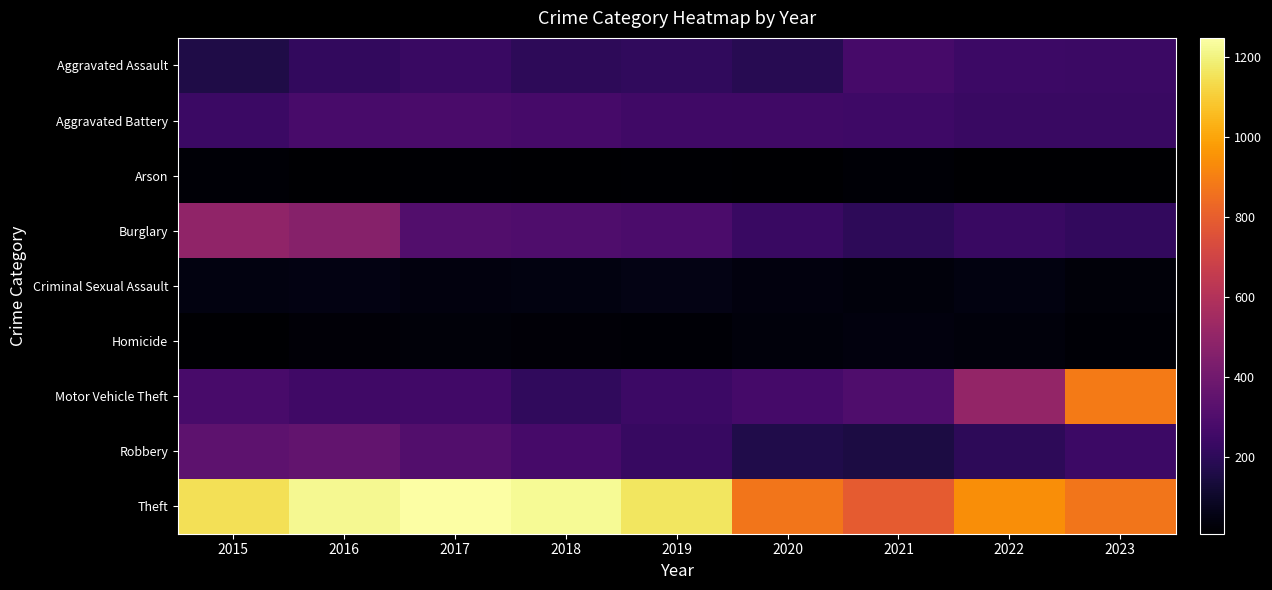

Rank the series by their maximum value, from lowest to highest.

Arson, Homicide, Criminal Sexual Assault, Aggravated Assault, Aggravated Battery, Robbery, Burglary, Motor Vehicle Theft, Theft